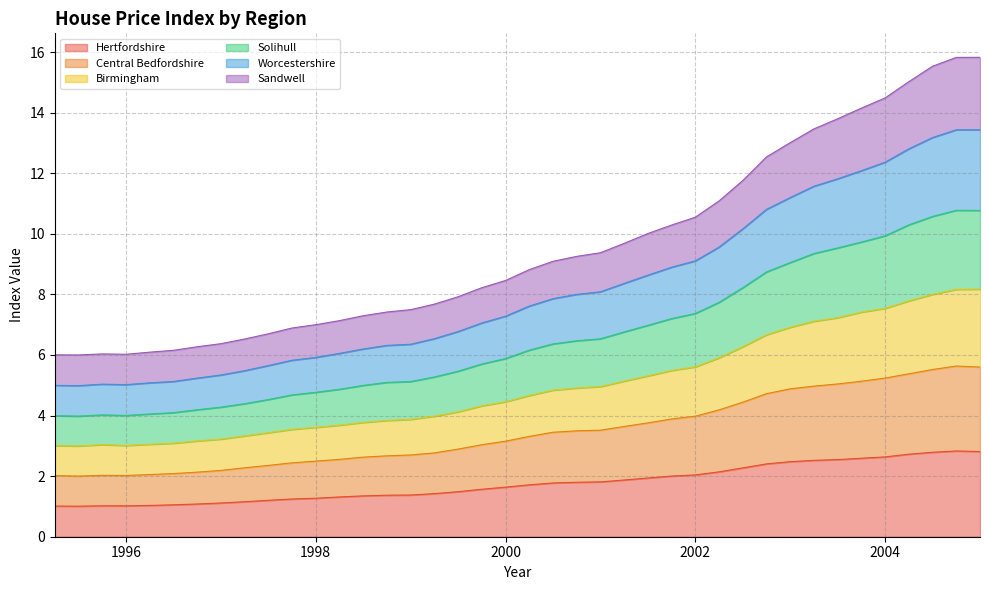

Is it true that Birmingham equals 5.8 at 2003.25?

False